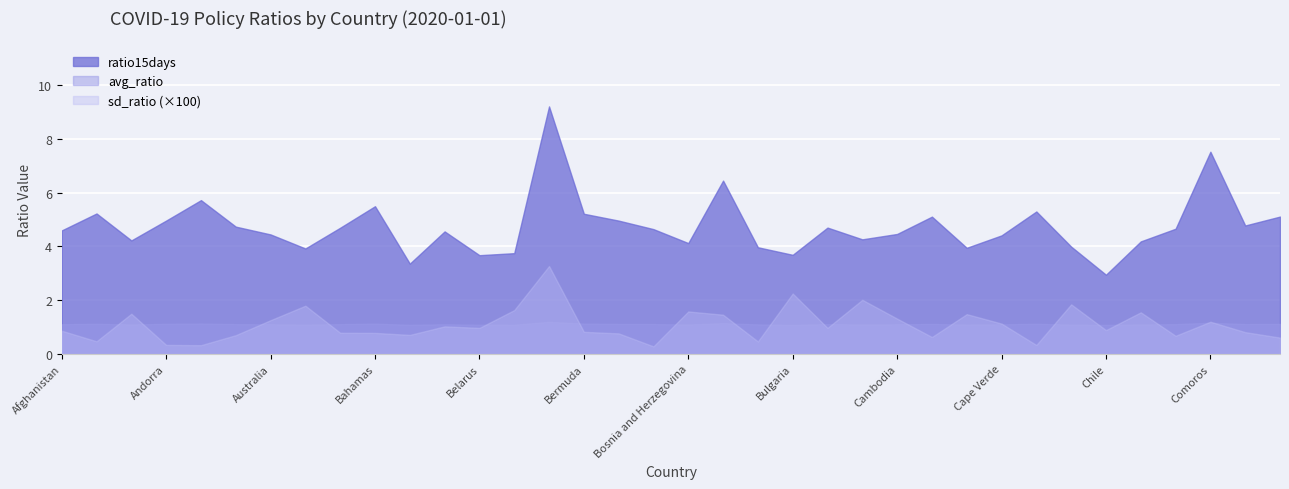

Which category has the lowest value across all series?

Bolivia